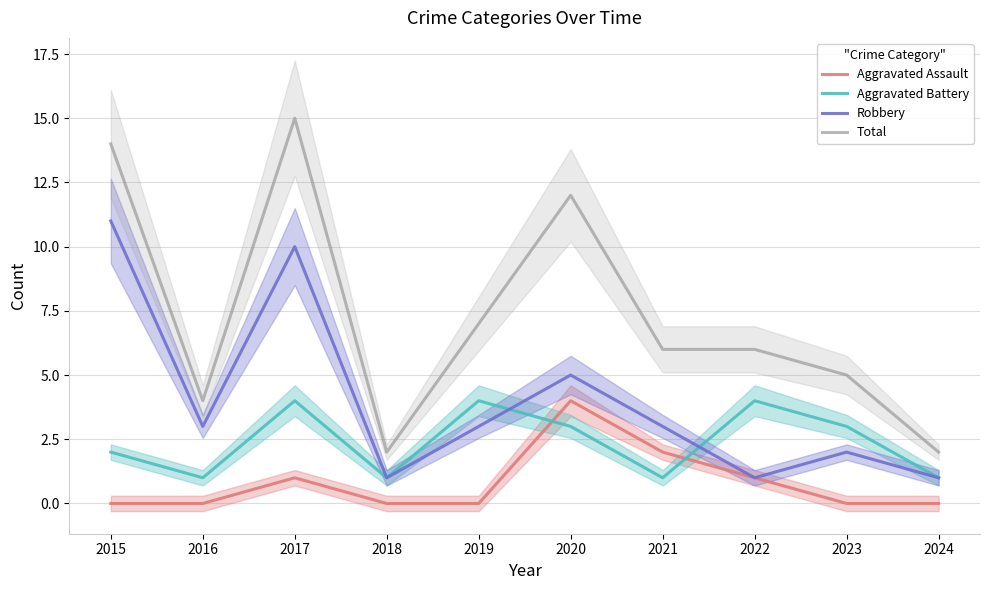

What is the sum of all Aggravated Battery values?

24